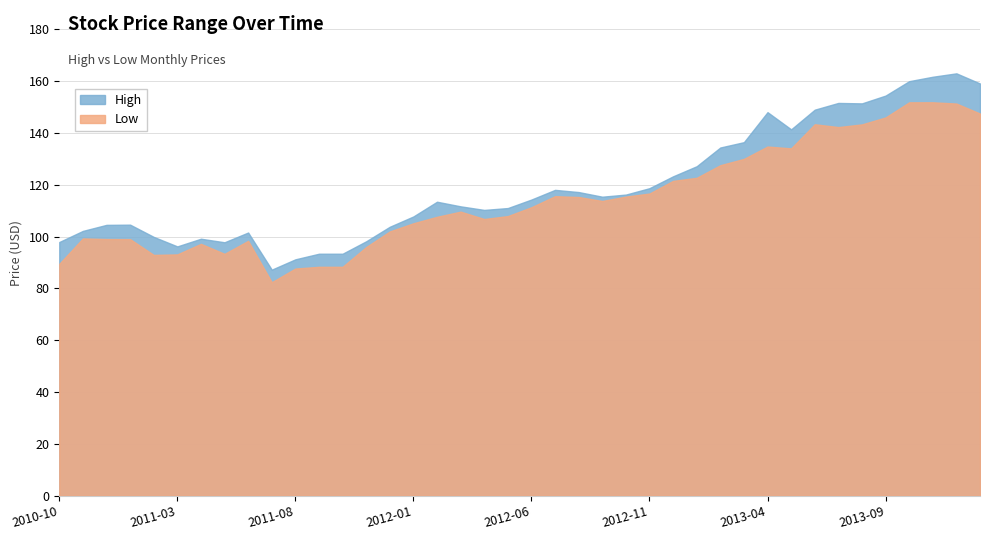

Between 2012-03 and 2012-07, which is larger?

2012-07